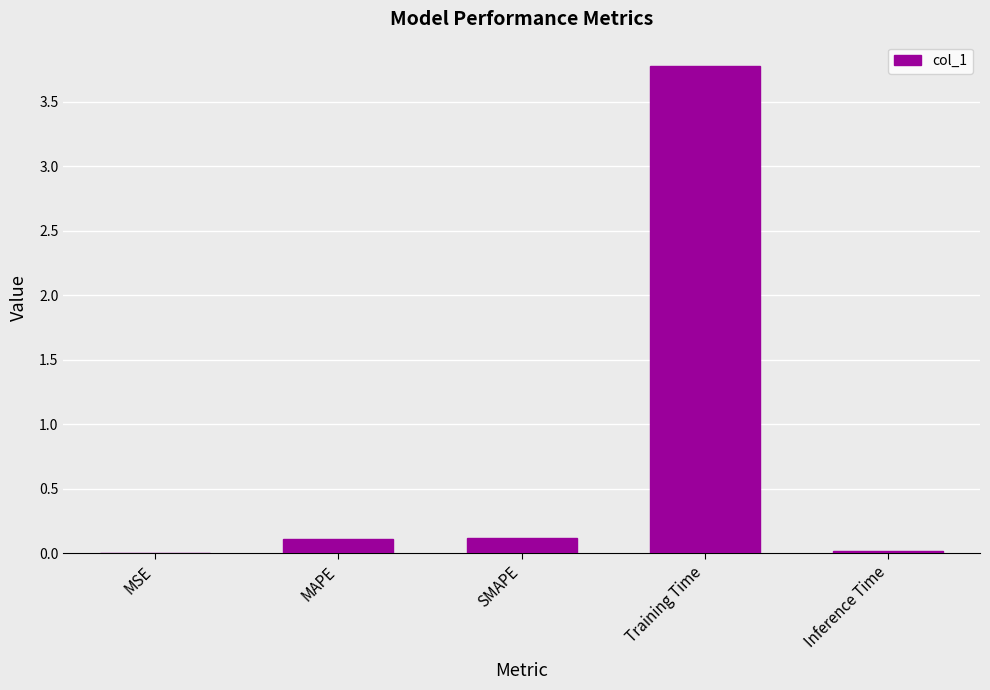

The chart shows a value of 0.0 at Inference Time. True or false?

True